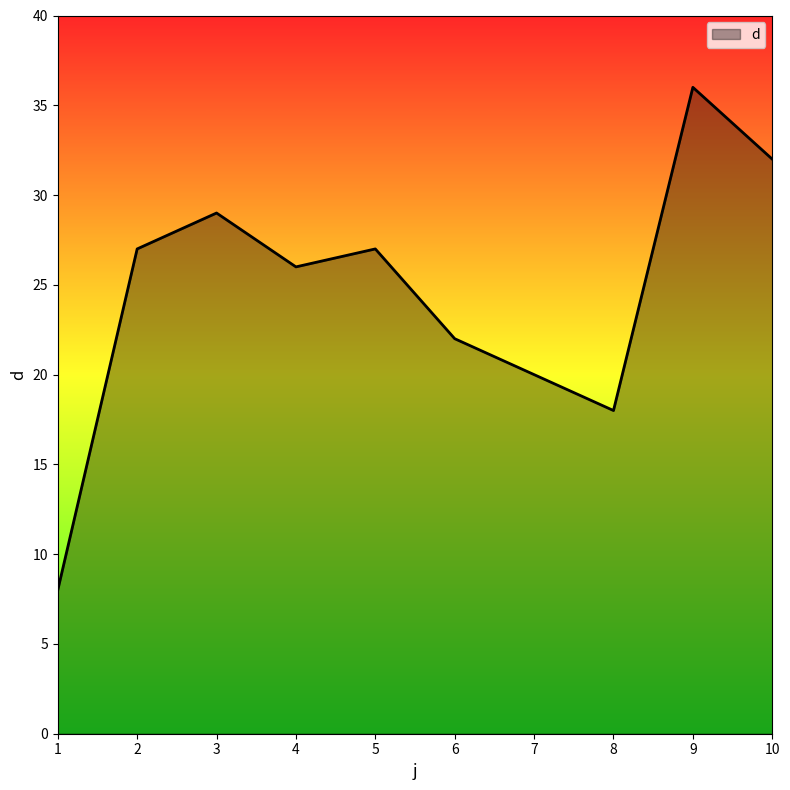

How many interior local peaks (higher than both neighbors) does the data have?

3